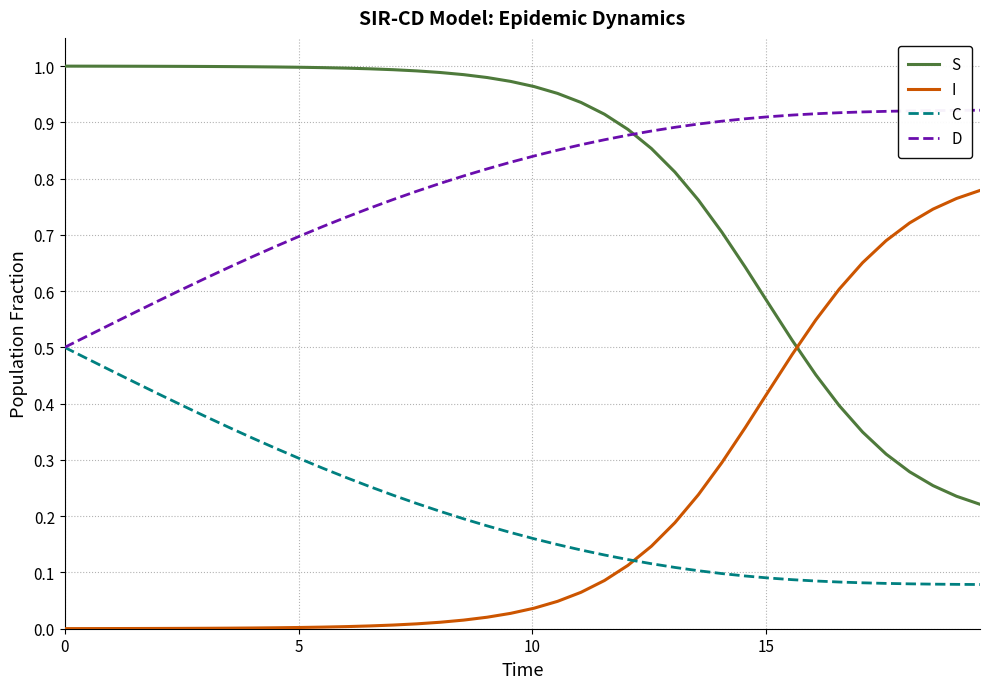

Rank the series by their maximum value, from highest to lowest.

S, D, I, C